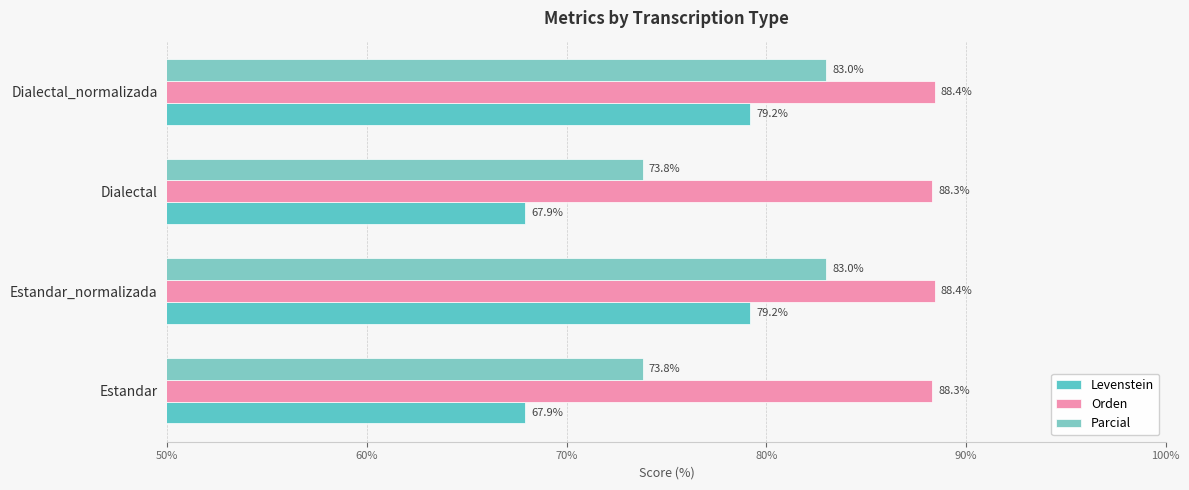

Rank the series by their maximum value, from lowest to highest.

Levenstein, Parcial, Orden